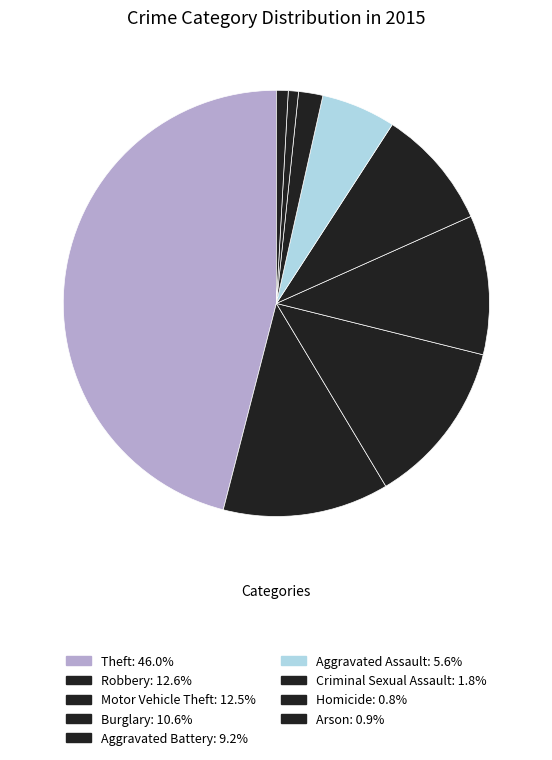

To the nearest percent, what percentage of the pie is Arson?

1%